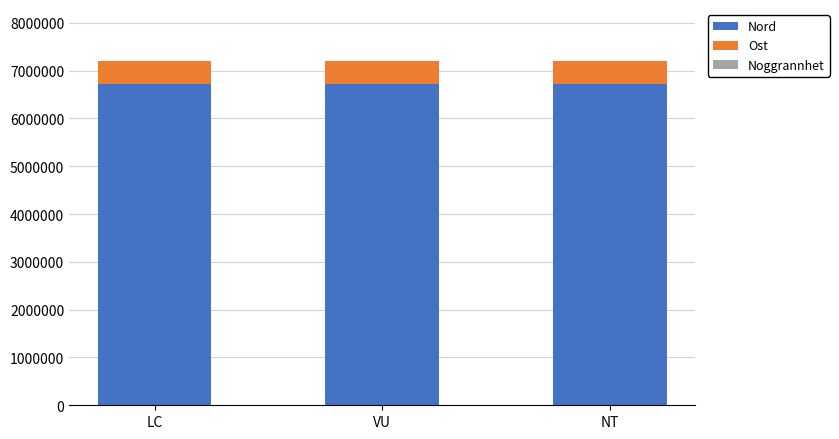

True or false: Nord has a value of 6729413 at NT.

True